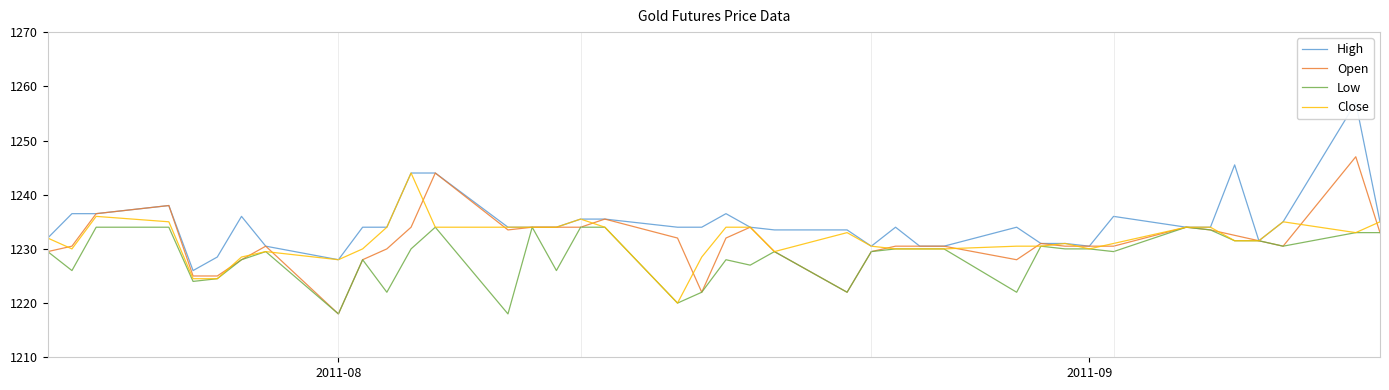

What is the lowest value of the Low series?

1218.0